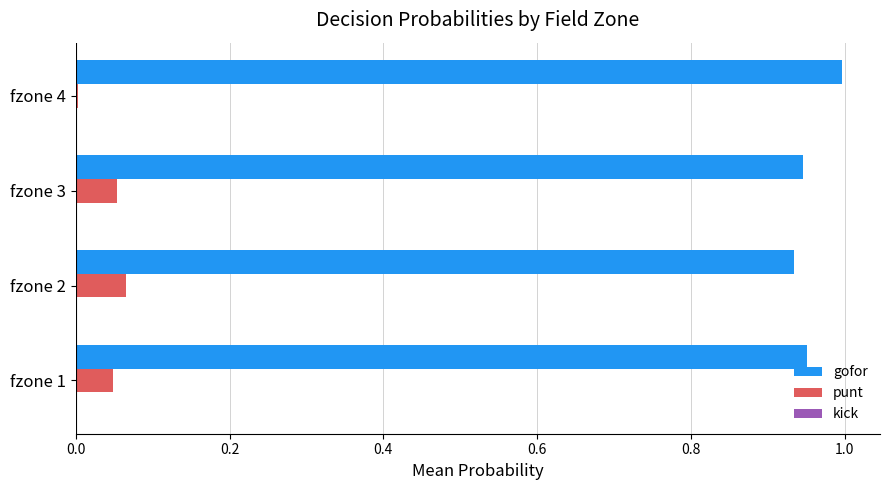

At which category does the chart reach its peak across all series?

fzone 4